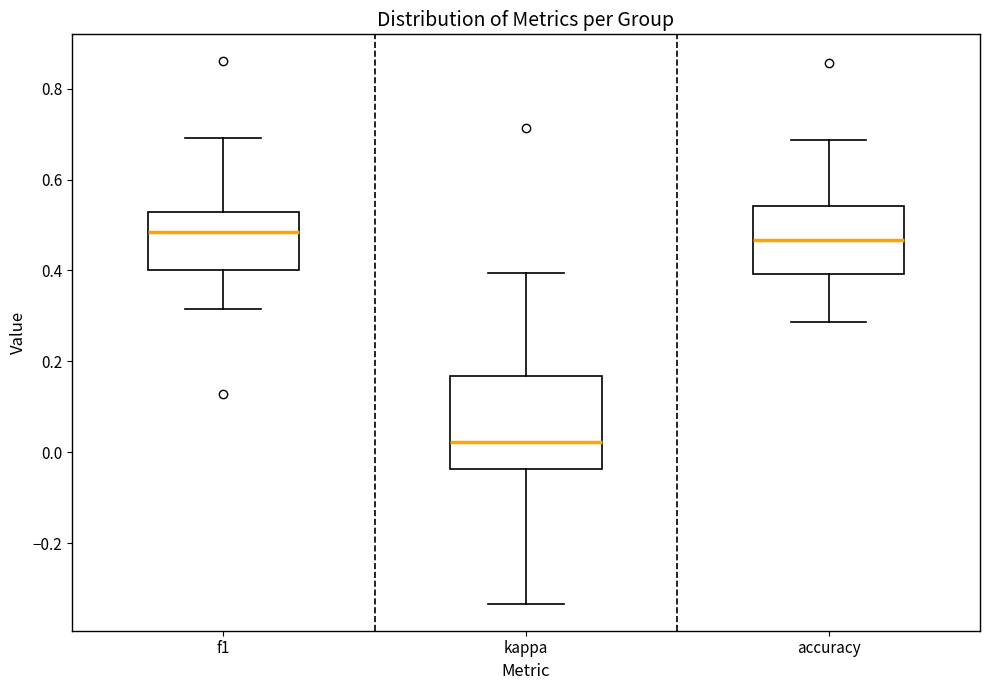

Reading left to right, transcribe this box plot: for each box, give where its median line is, the range the box spans, and where its two whiskers end, as read against the y-axis. The values are not printed on the chart, so give them approximately, as read against the axis.

f1: median 0.48, box 0.40 to 0.52, whiskers 0.32 to 0.70
kappa: median 0.02, box -0.04 to 0.16, whiskers -0.34 to 0.40
accuracy: median 0.46, box 0.40 to 0.54, whiskers 0.28 to 0.68